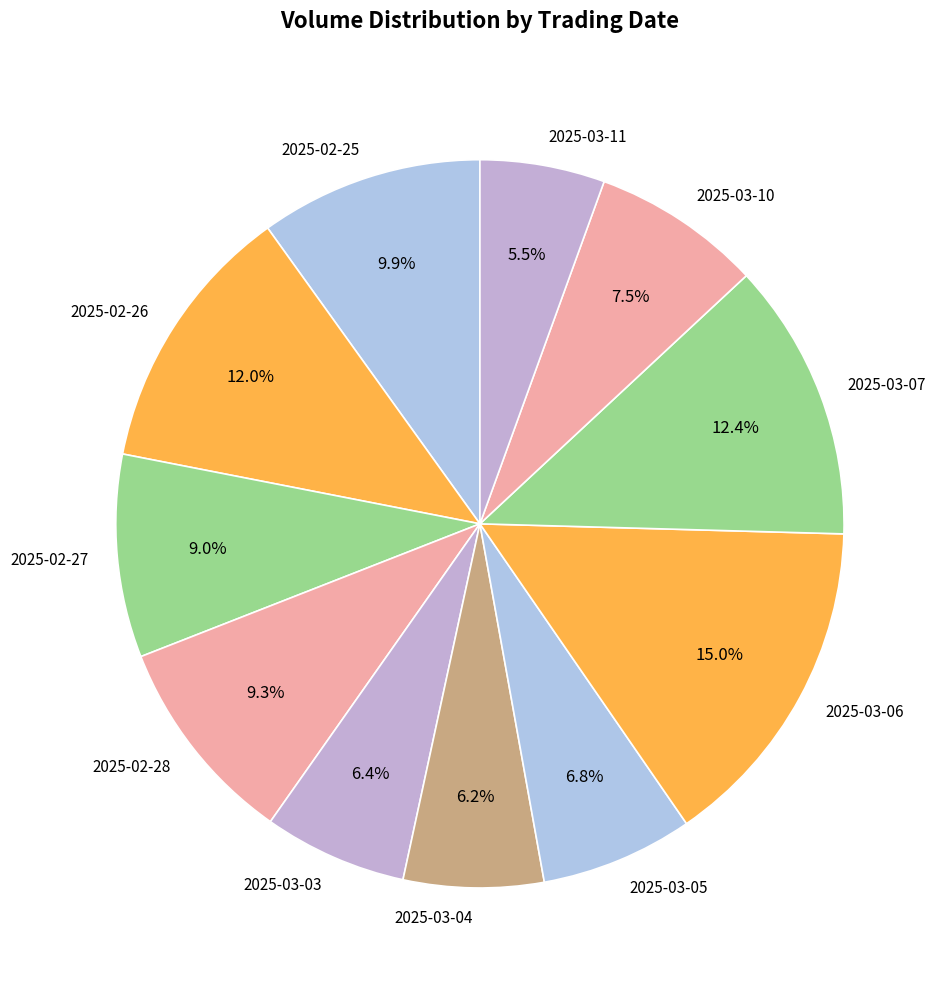

Between 2025-02-26 and 2025-03-04, which is larger?

2025-02-26